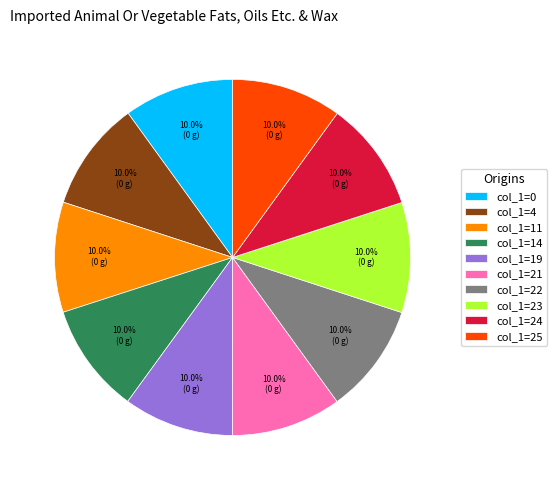

Does col_1=25 account for over 50% of the chart?

No